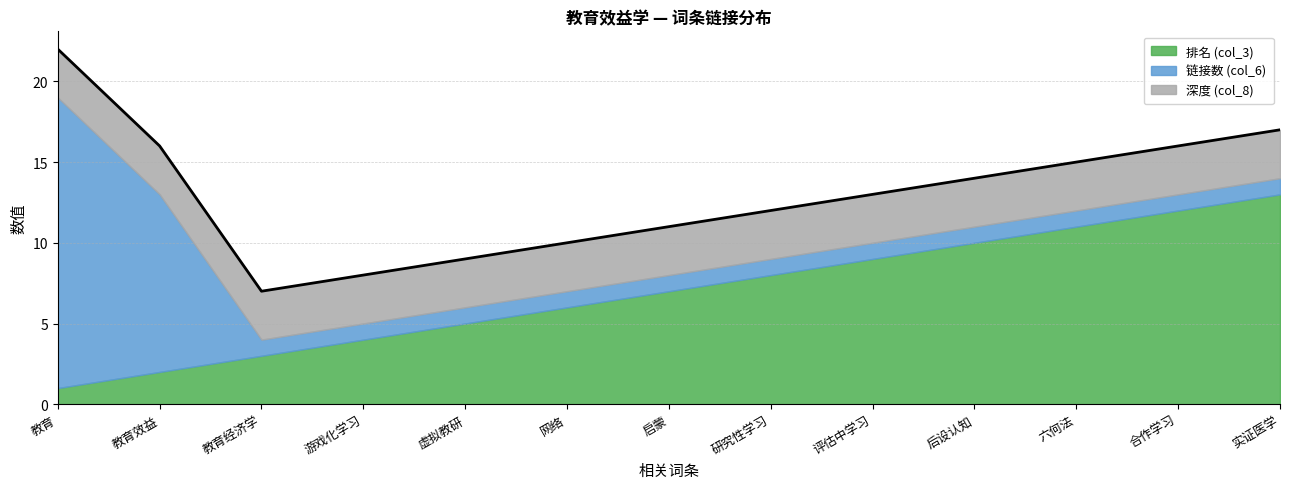

Reading left to right, what are all the values shown in this chart?

排名 (col_3): 教育=1	教育效益=2	教育经济学=3	游戏化学习=4	虚拟教研=5	网络=6	启蒙=7	研究性学习=8	评估中学习=9	后设认知=10	六何法=11	合作学习=12	实证医学=13
链接数 (col_6): 教育=18	教育效益=11	教育经济学=1	游戏化学习=1	虚拟教研=1	网络=1	启蒙=1	研究性学习=1	评估中学习=1	后设认知=1	六何法=1	合作学习=1	实证医学=1
深度 (col_8): 教育=3	教育效益=3	教育经济学=3	游戏化学习=3	虚拟教研=3	网络=3	启蒙=3	研究性学习=3	评估中学习=3	后设认知=3	六何法=3	合作学习=3	实证医学=3